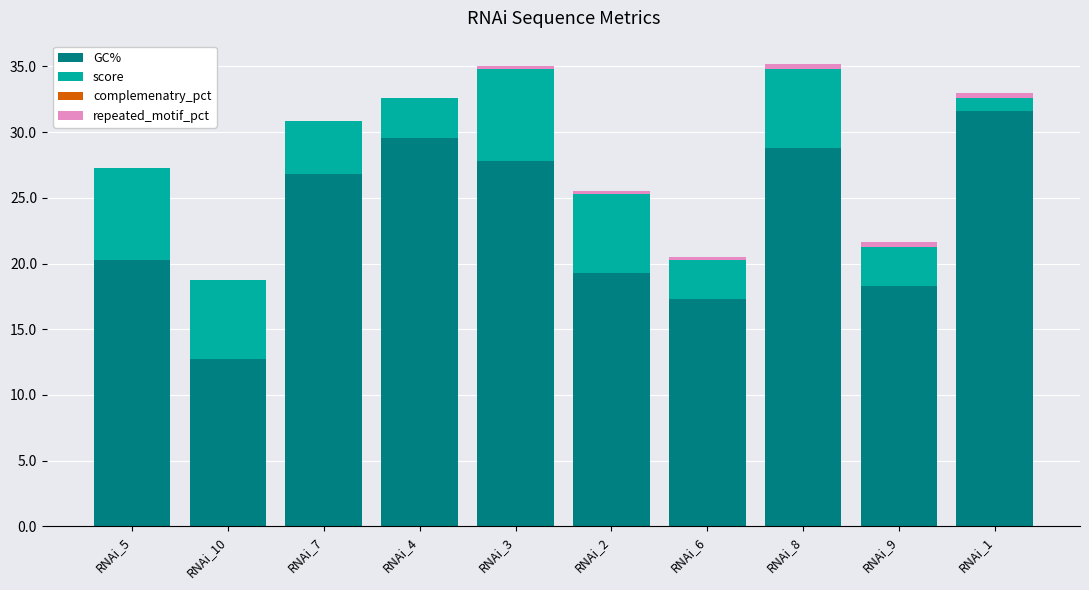

What is the difference between the GC% values at RNAi_2 and RNAi_4?

10.3